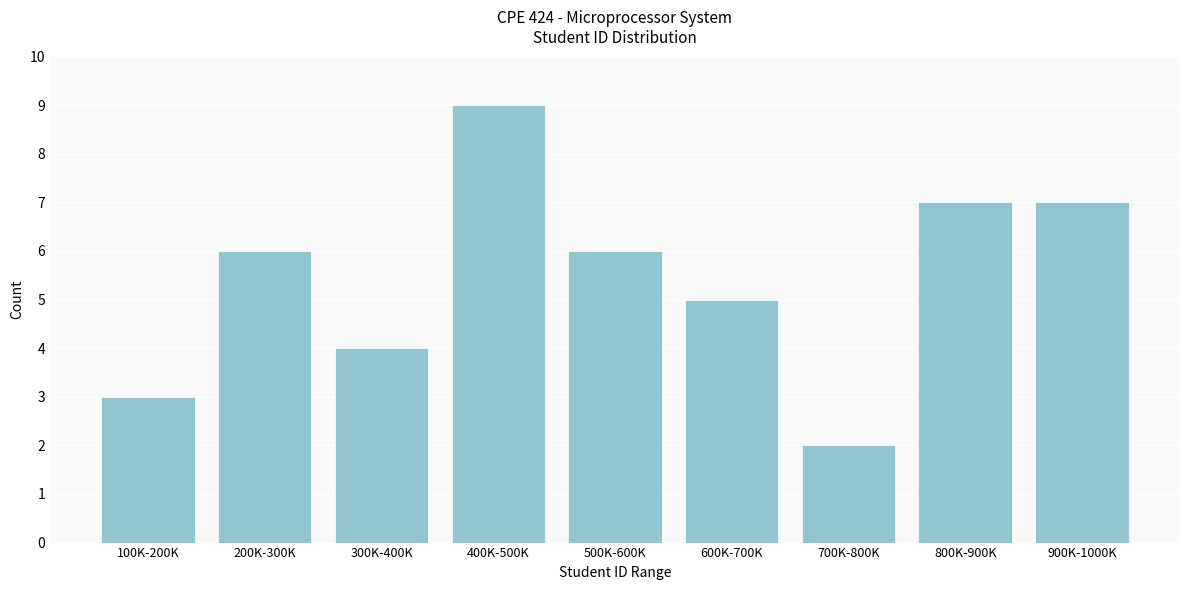

Reading right to left, list all the values displayed in this chart.

7	7	2	5	6	9	4	6	3